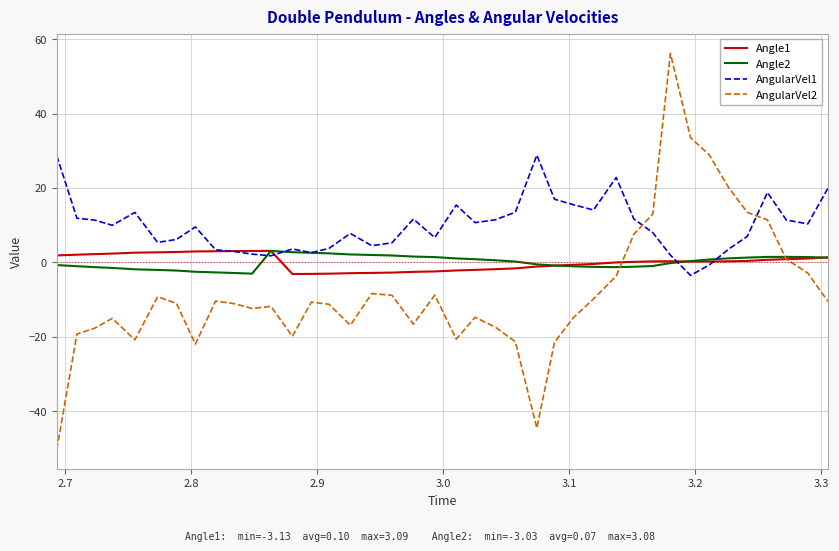

What is the minimum value for Angle2?

-3.0